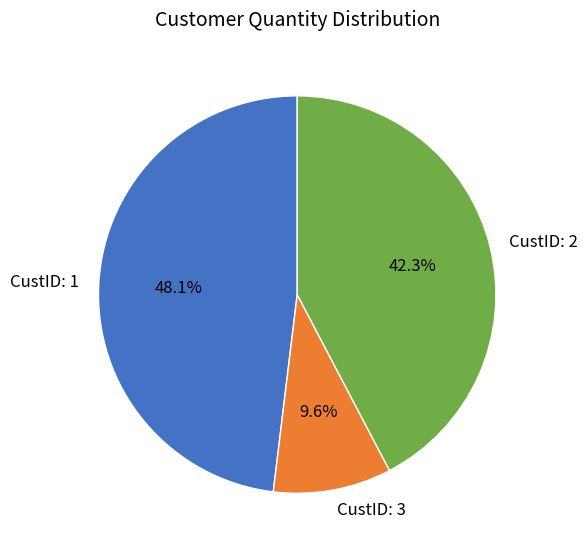

To the nearest percent, what is the average slice percentage?

33%